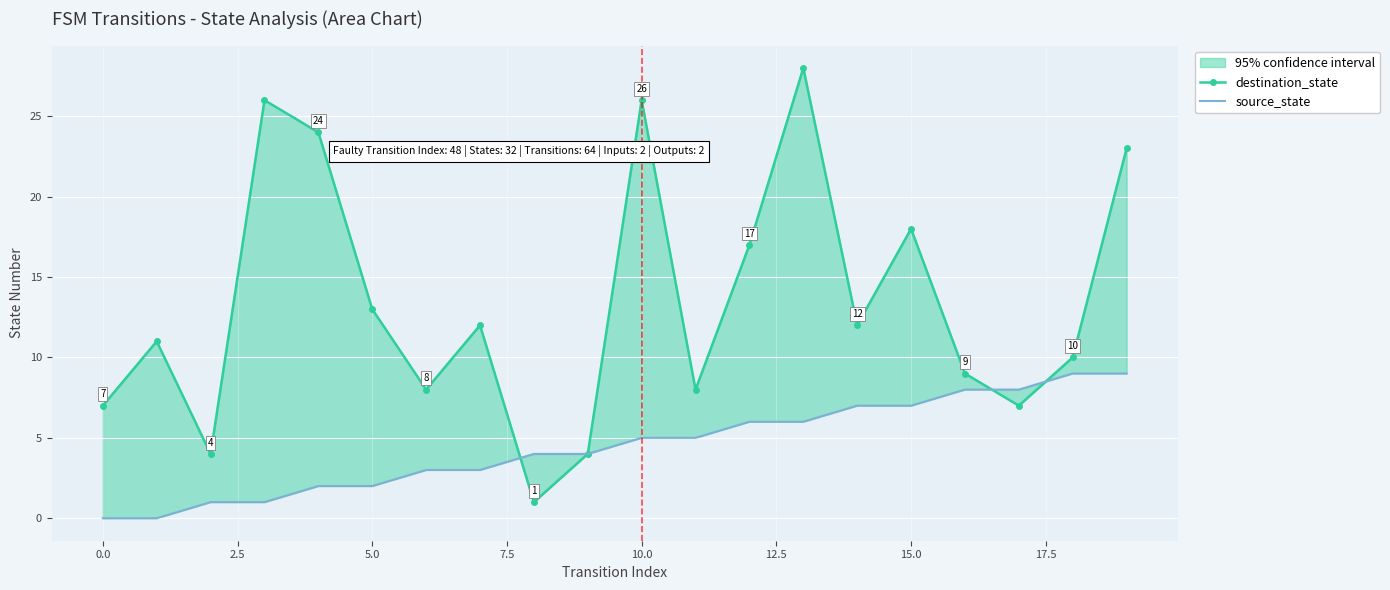

After their last crossing, which series has the higher values: destination_state or source_state?

destination_state